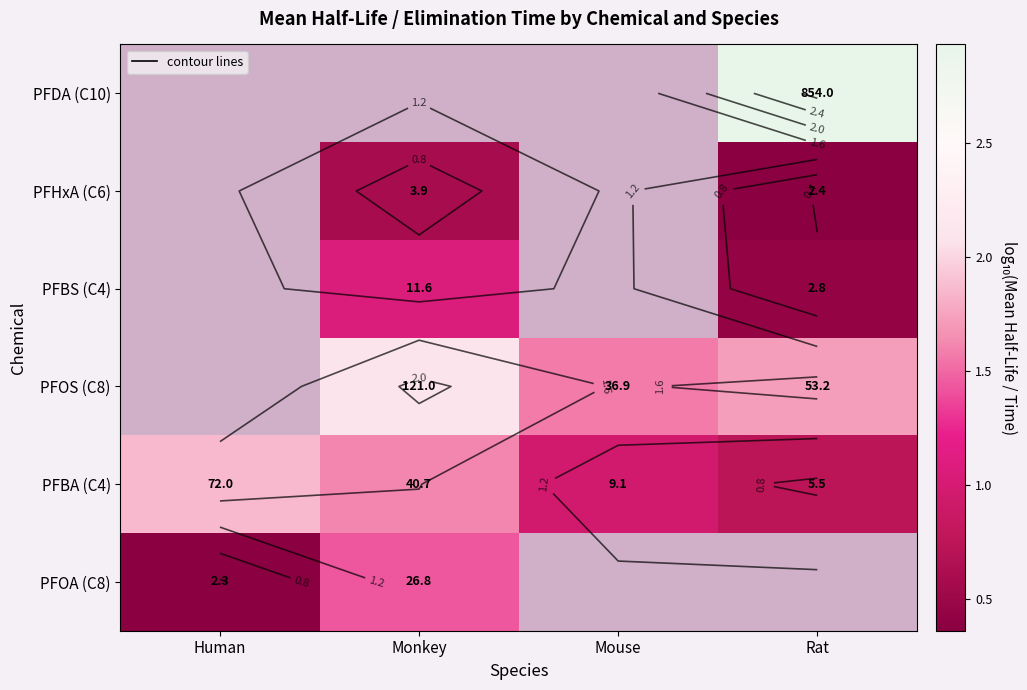

The value of PFOS (C8) at Rat is 1.7. True or false?

True